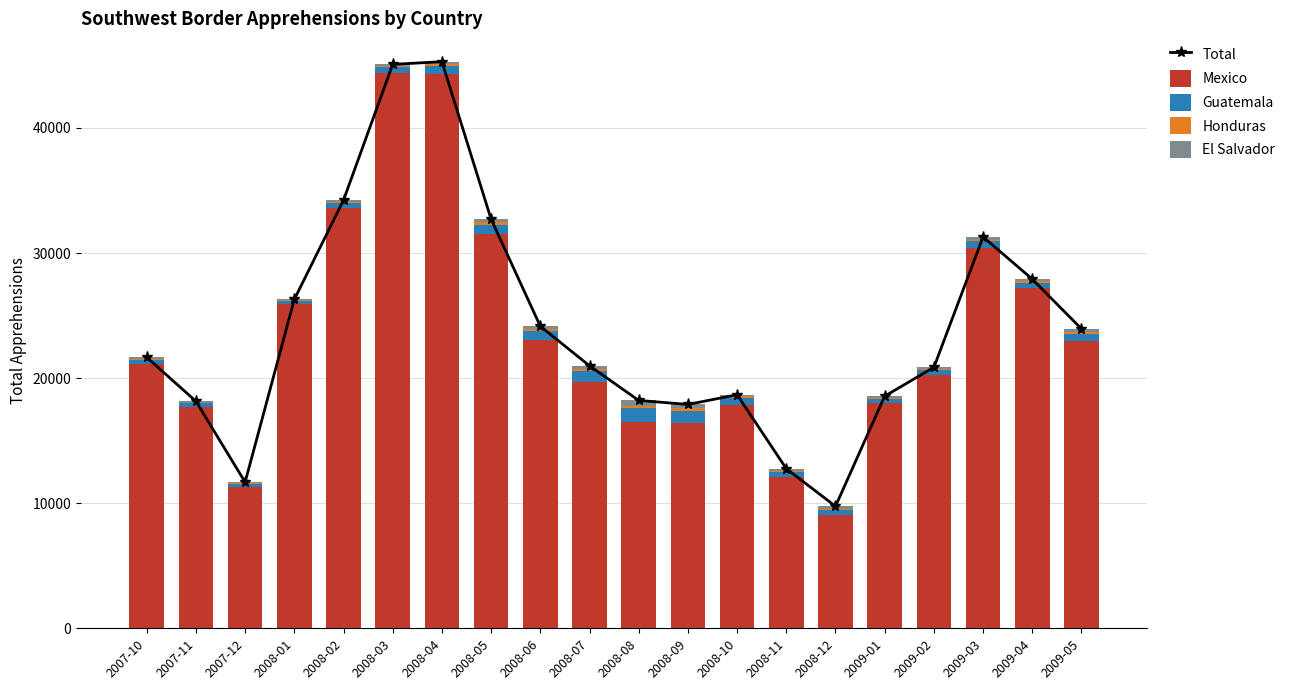

Rank the series by their maximum value, from lowest to highest.

Honduras, El Salvador, Guatemala, Mexico, Total